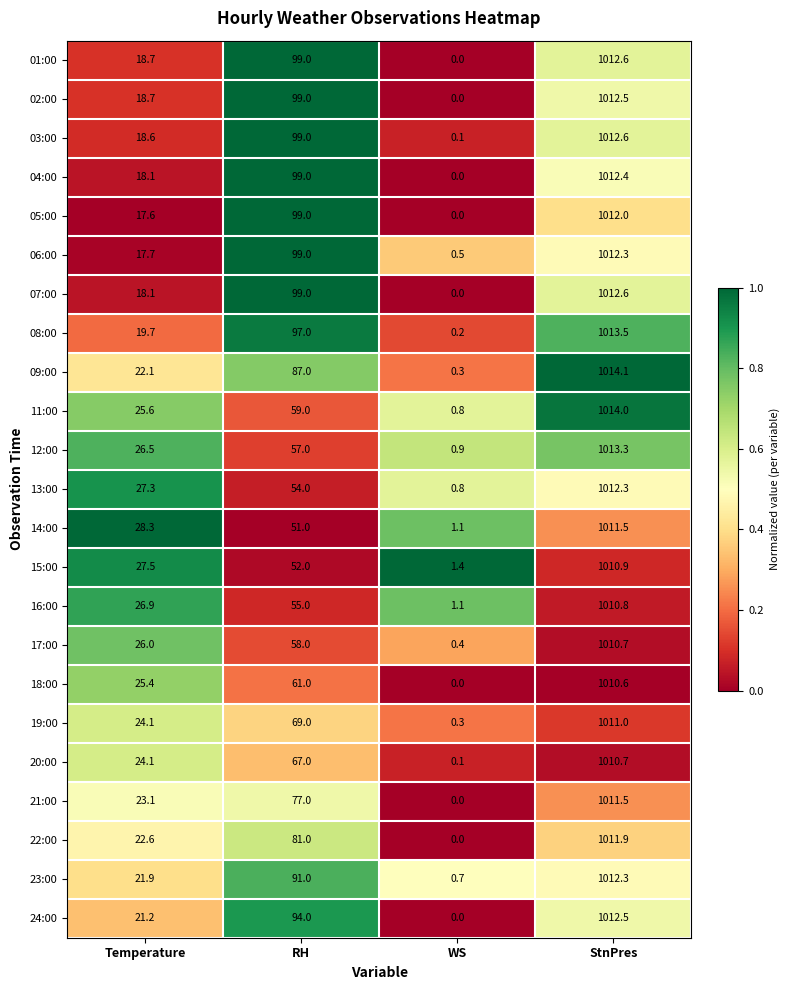

What is the difference between the second highest and minimum values in the 21:00 series?

77.0